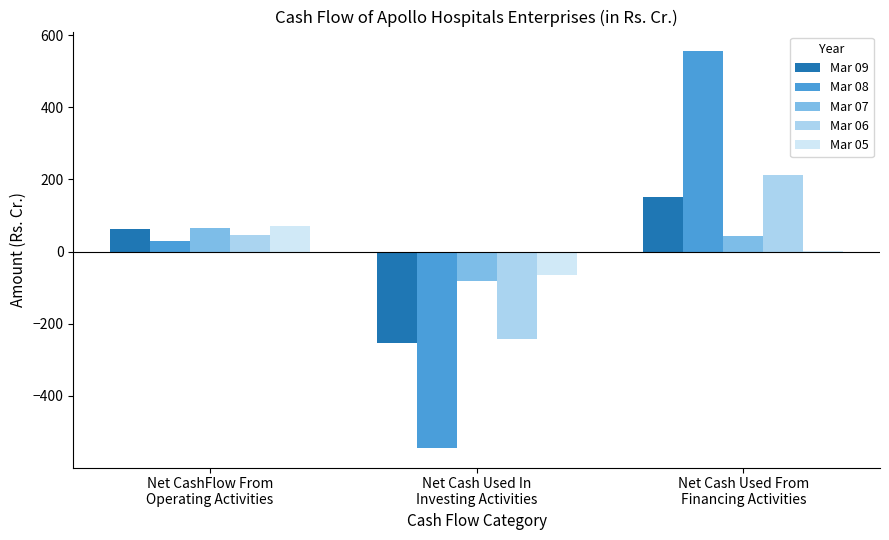

What is the sum of all Mar 08 values?

40.2